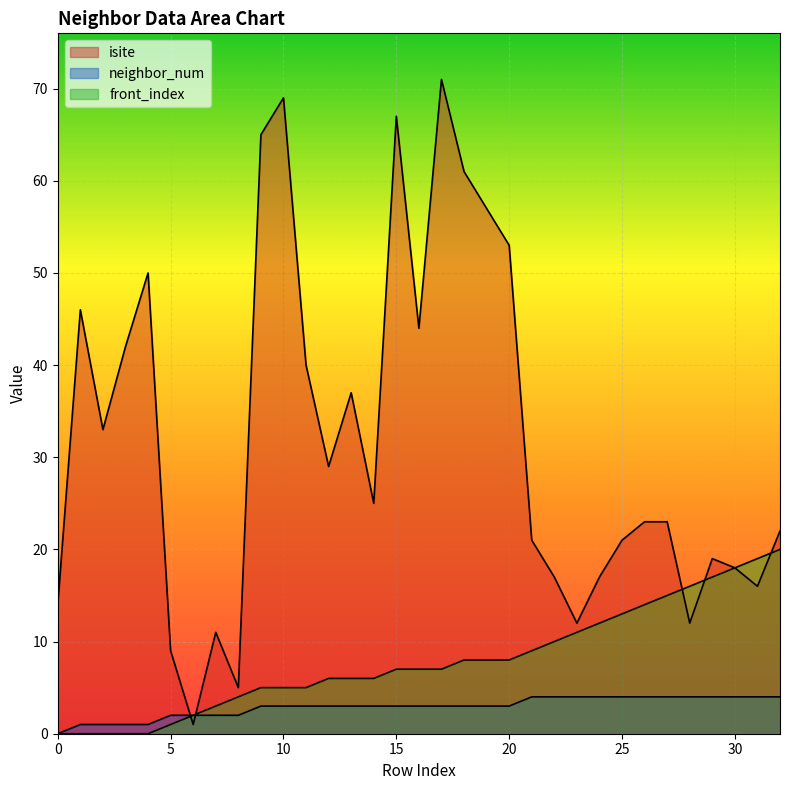

The neighbor_num series shows 3 at 18. True or false?

True